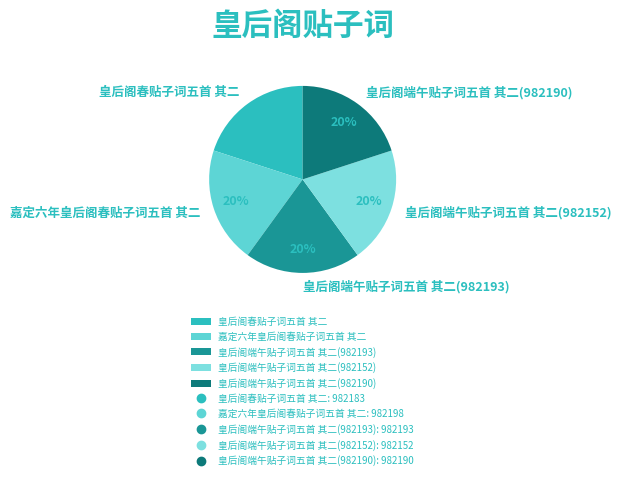

Does 嘉定六年皇后阁春贴子词五首 其二 account for over 50% of the chart?

No